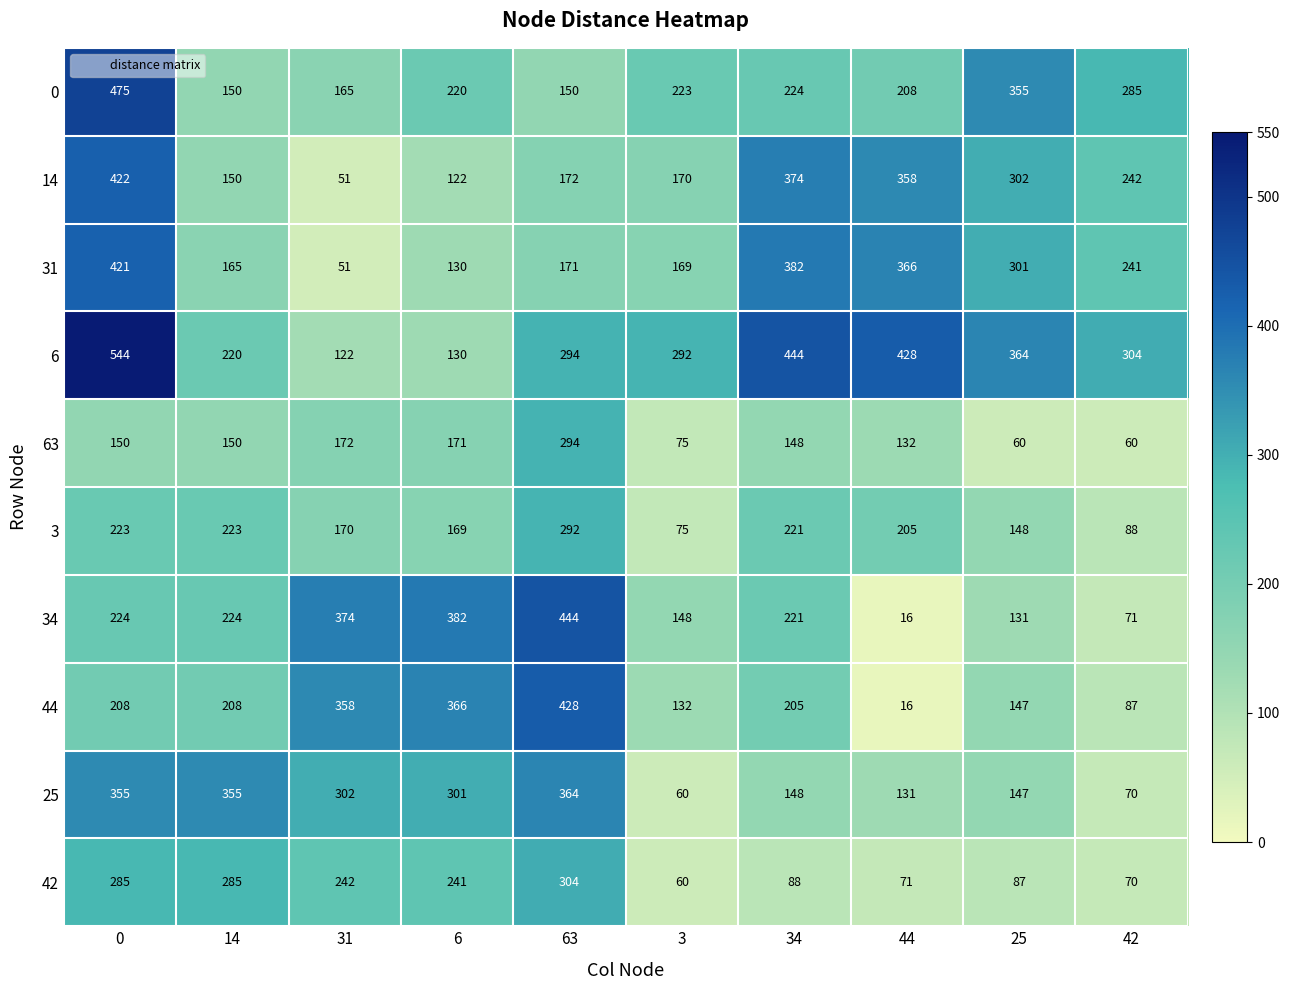

Which series has the largest total across all categories?

6